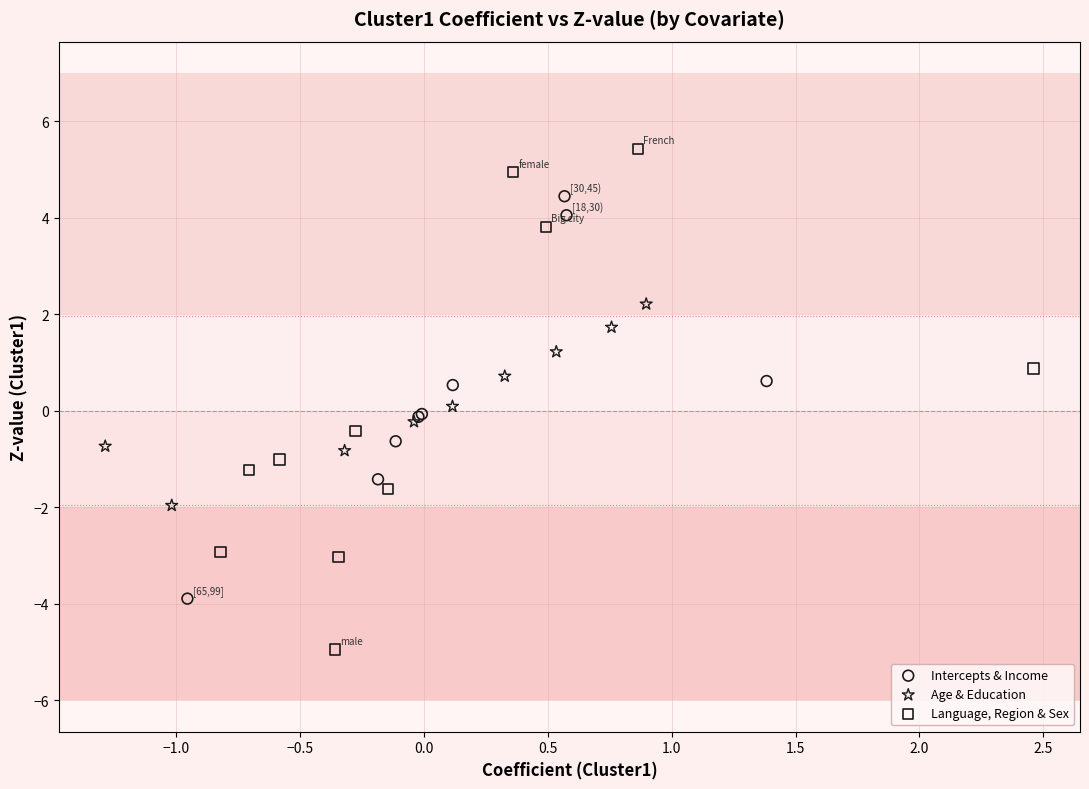

Which series has the largest Y range (max minus min)?

Language, Region & Sex